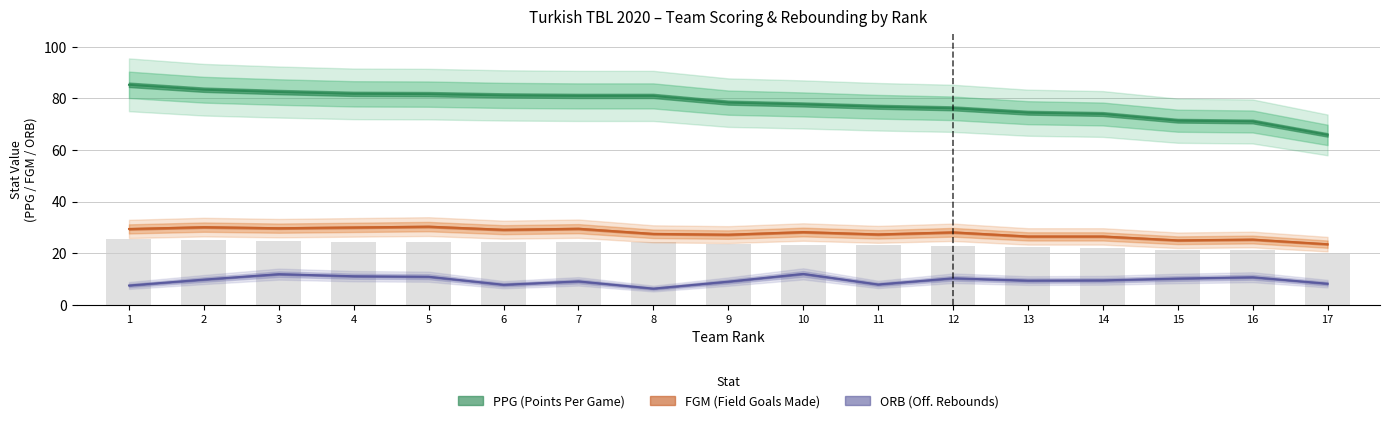

What is the average value of the FGM series?

27.8